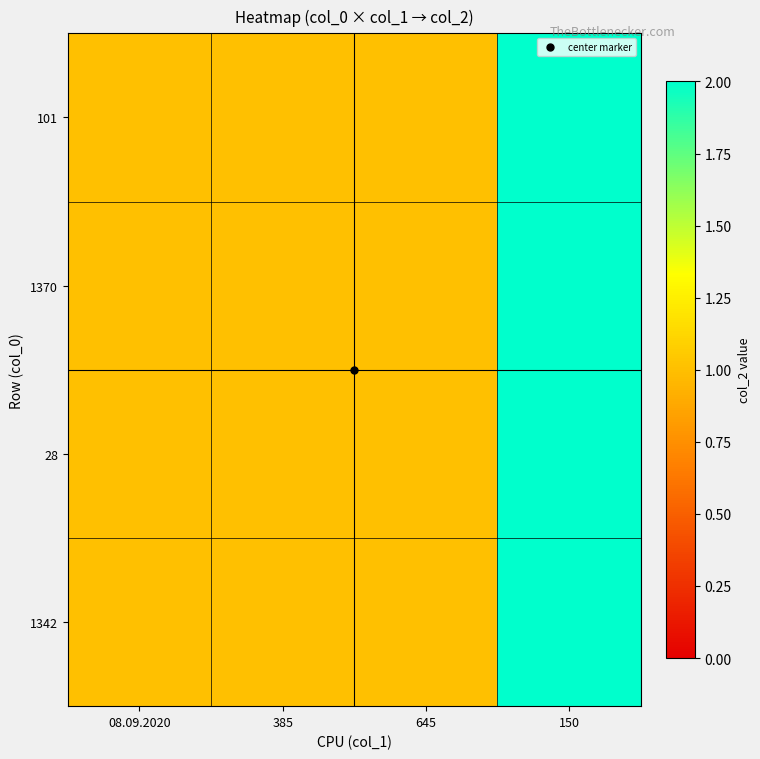

Rank the series by their maximum value, from lowest to highest.

101, 1370, 28, 1342